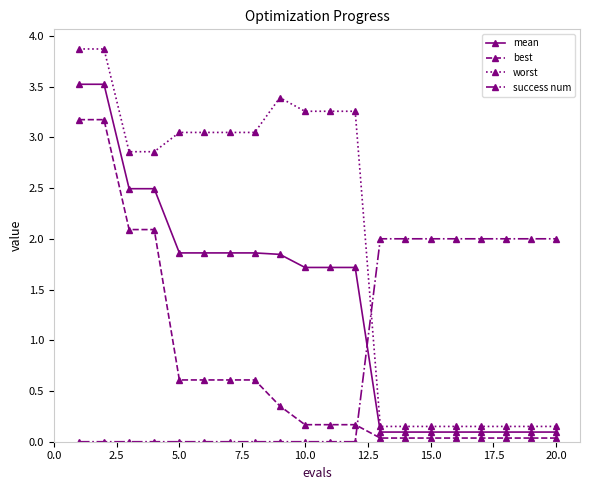

What is the sum of all mean values?

27.2